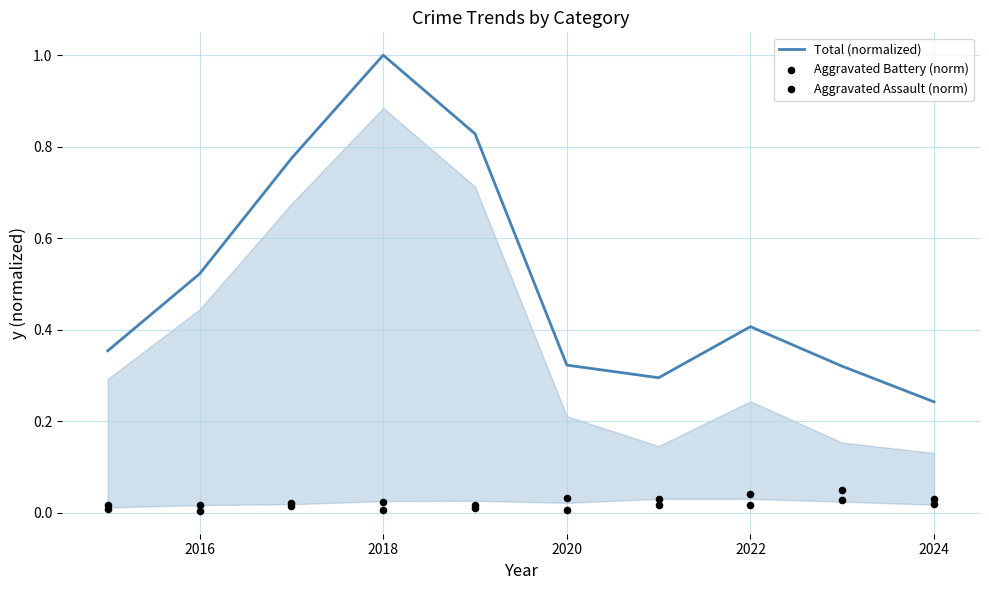

The value of Total (normalized) at 2018 is 1.0. True or false?

True